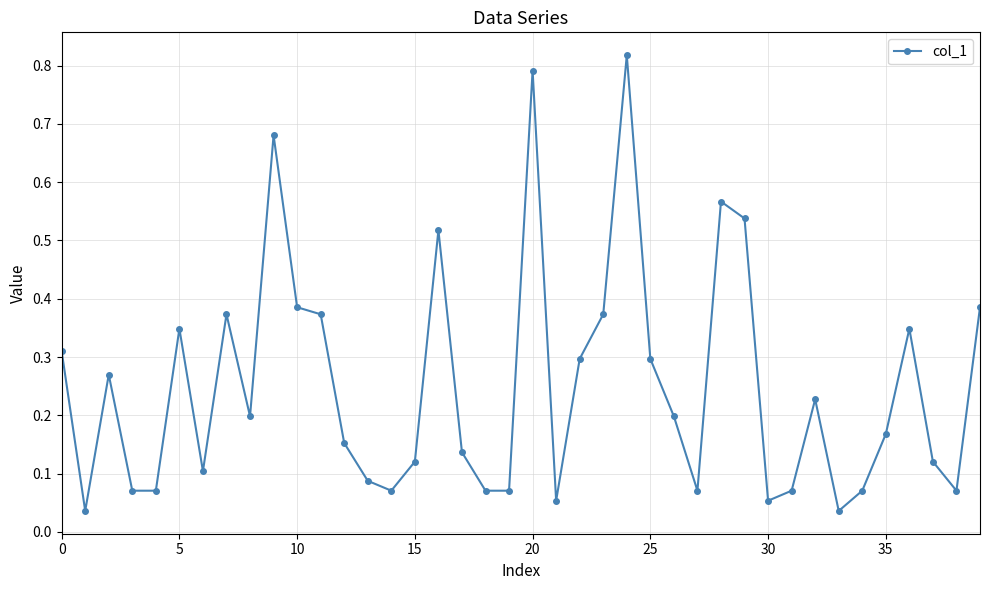

What is the sum of all values?

10.0